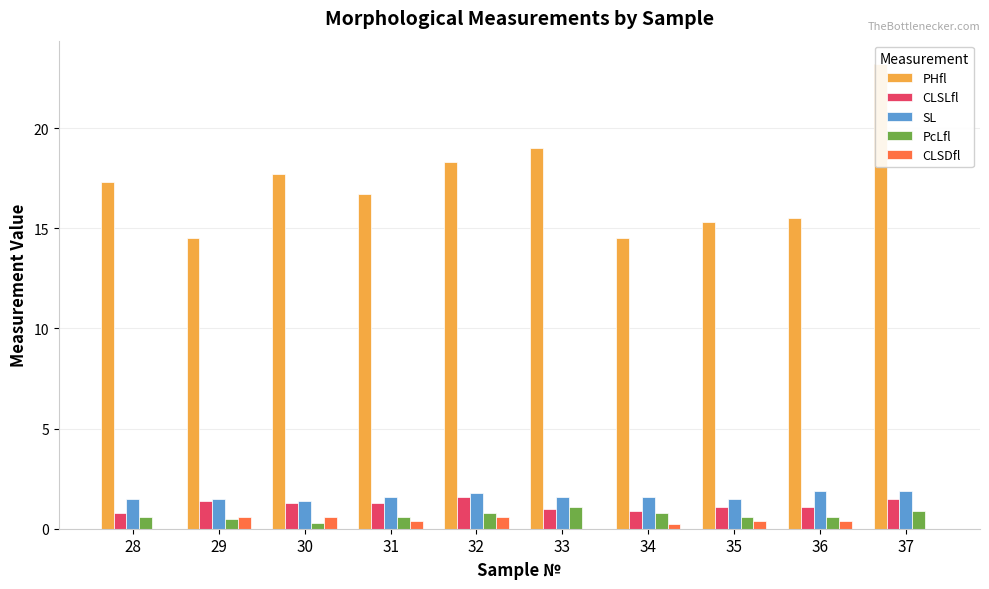

How many PcLfl values are between 0 and 1?

9